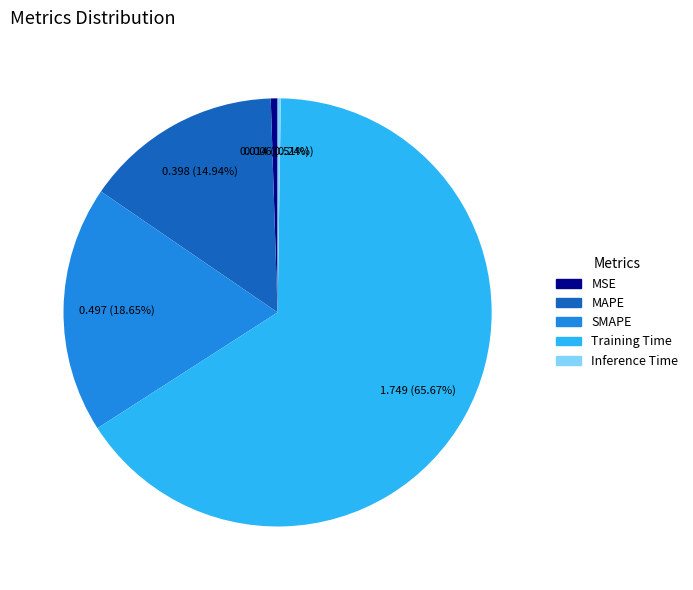

To the nearest percent, what percentage of the pie is MSE?

1%